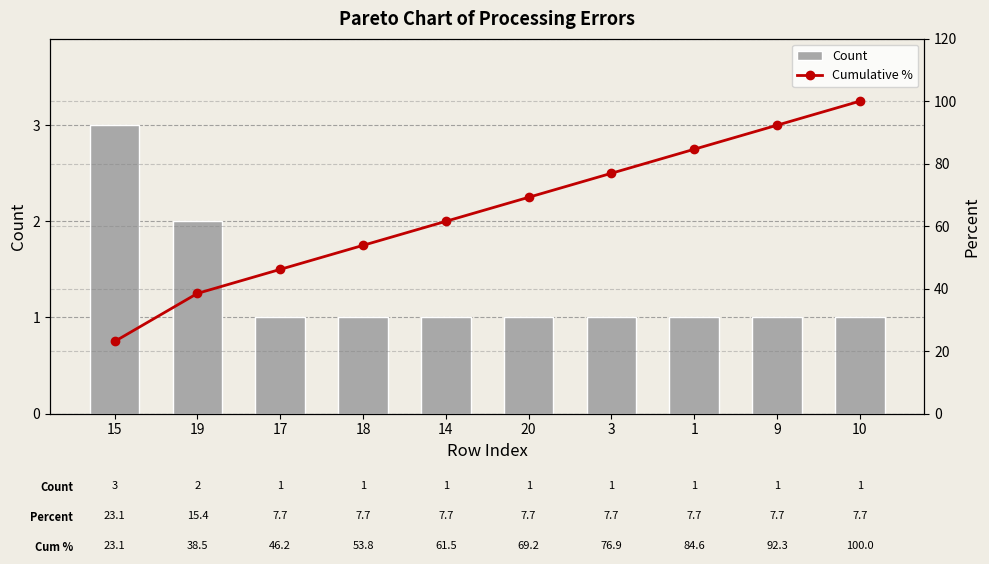

Reading left to right, what are all the values shown in this chart?

Count: 15=3.0	19=2.0	17=1.0	18=1.0	14=1.0	20=1.0	3=1.0	1=1.0	9=1.0	10=1.0
Cumulative %: 15=23.1	19=38.5	17=46.2	18=53.8	14=61.5	20=69.2	3=76.9	1=84.6	9=92.3	10=100.0